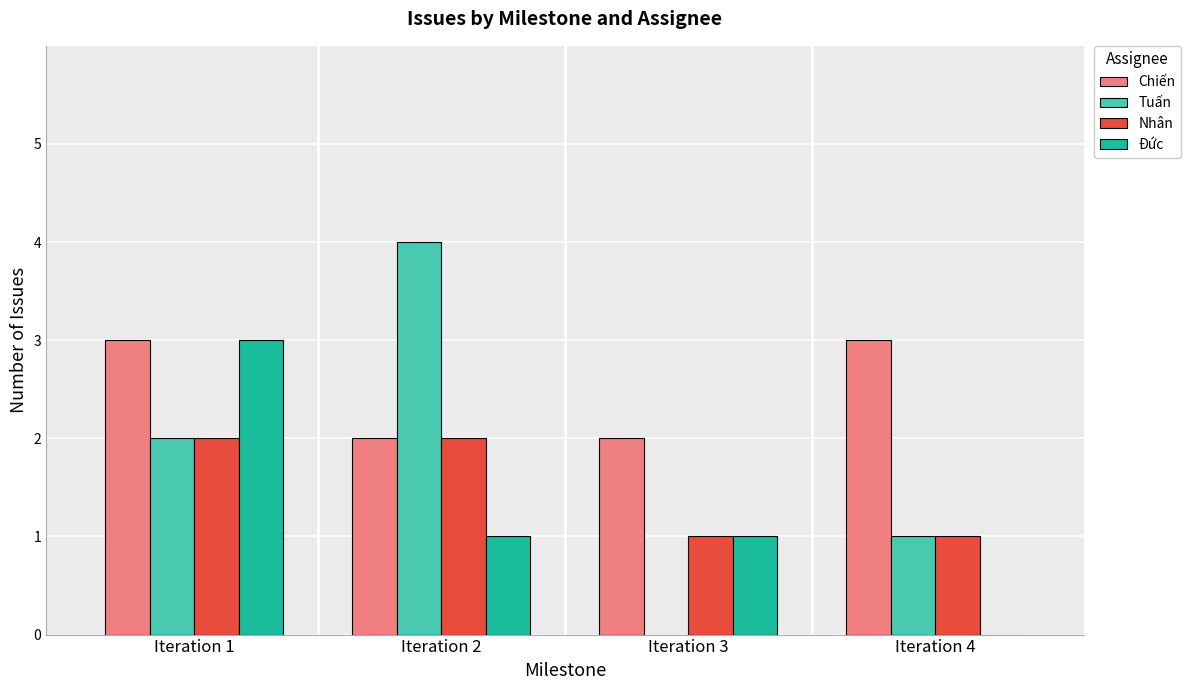

At which category is the sum across all series the highest?

Iteration 1